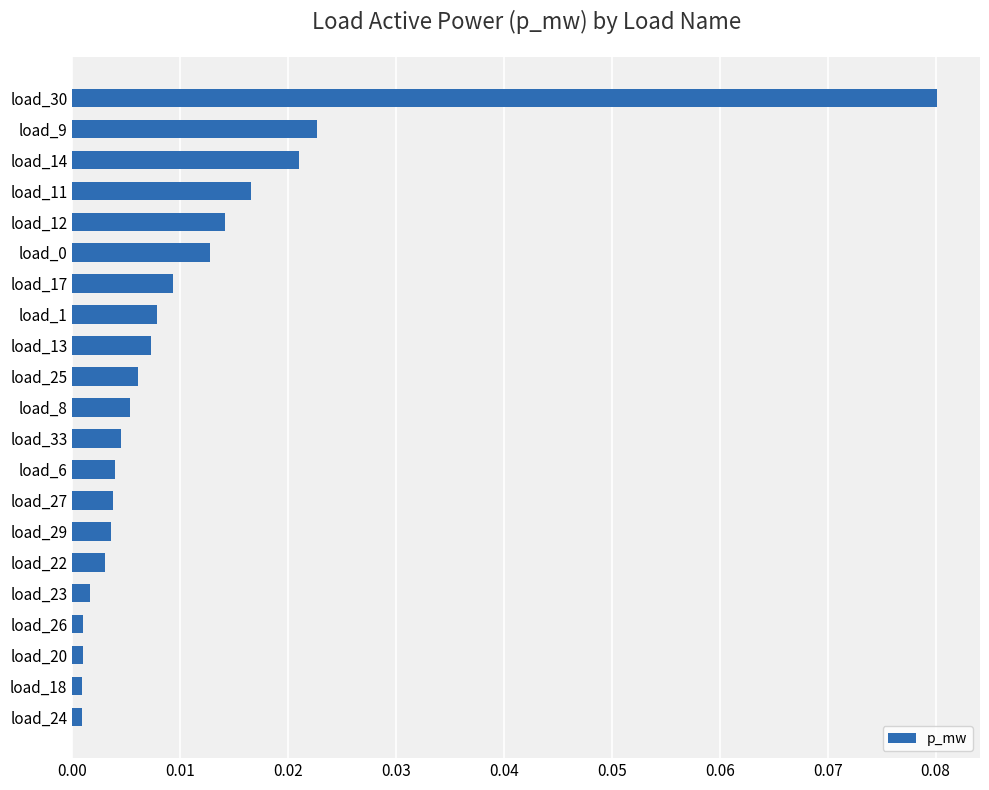

Which has a higher value, load_1 or load_27?

load_1